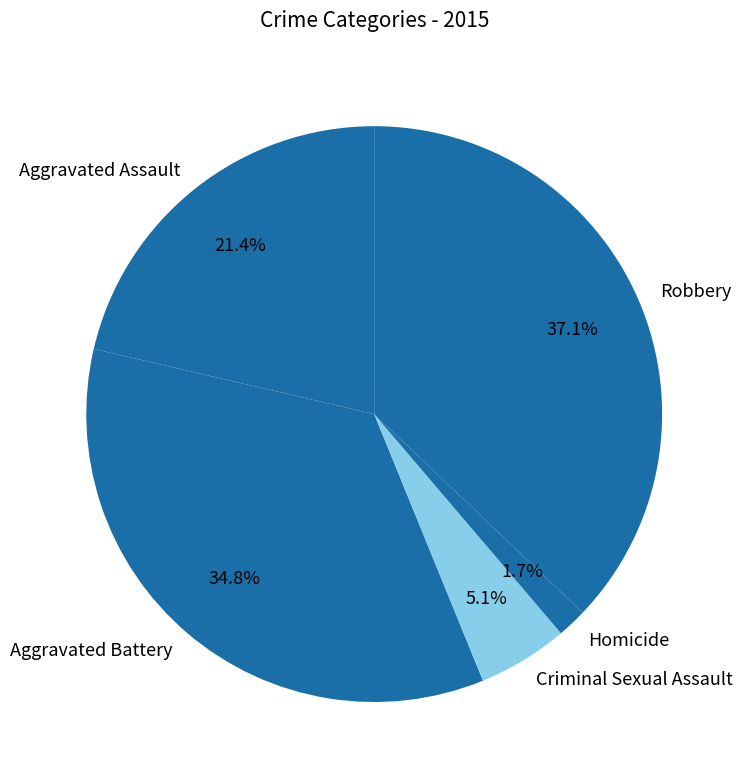

Which slice is the largest?

Robbery